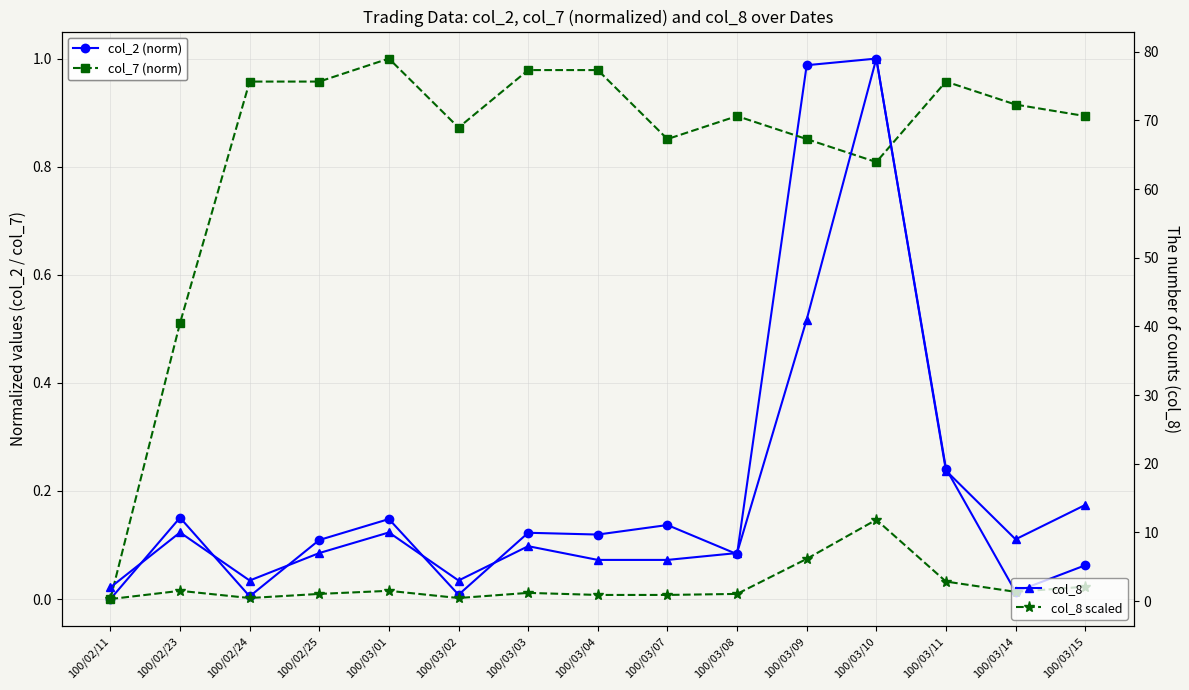

The value of col_7 (norm) at 100/03/11 is 1.4. True or false?

False